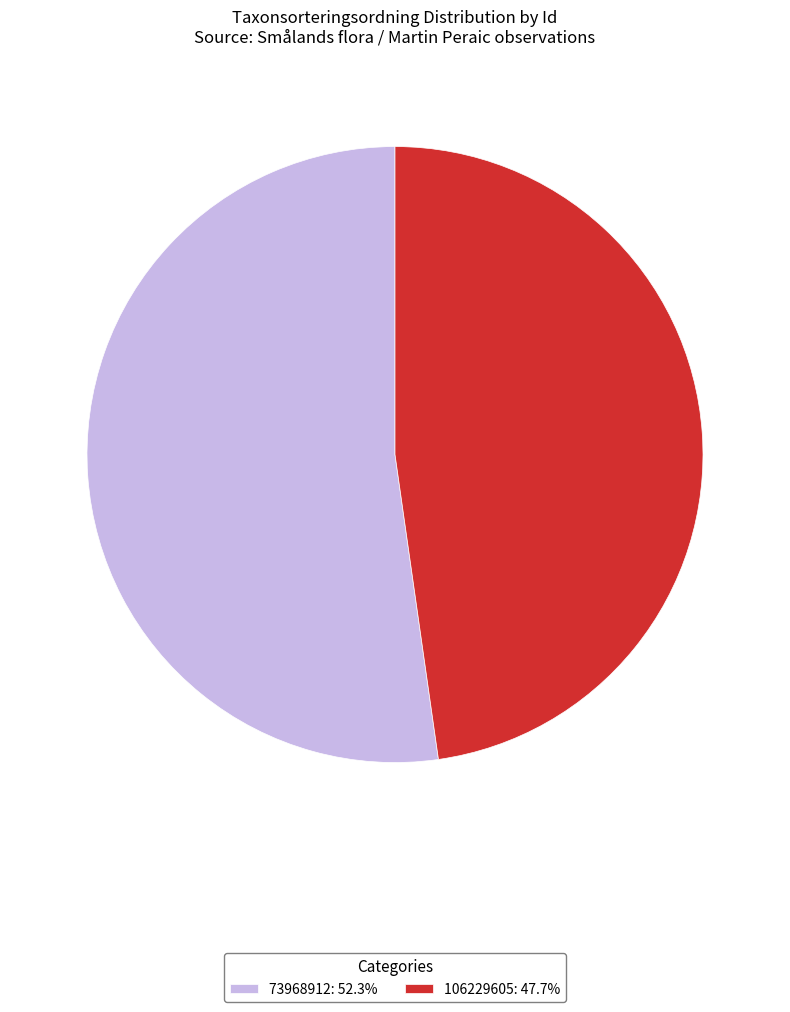

Do 106229605: 47.7% and 73968912: 52.3% together represent more than half of the pie?

Yes